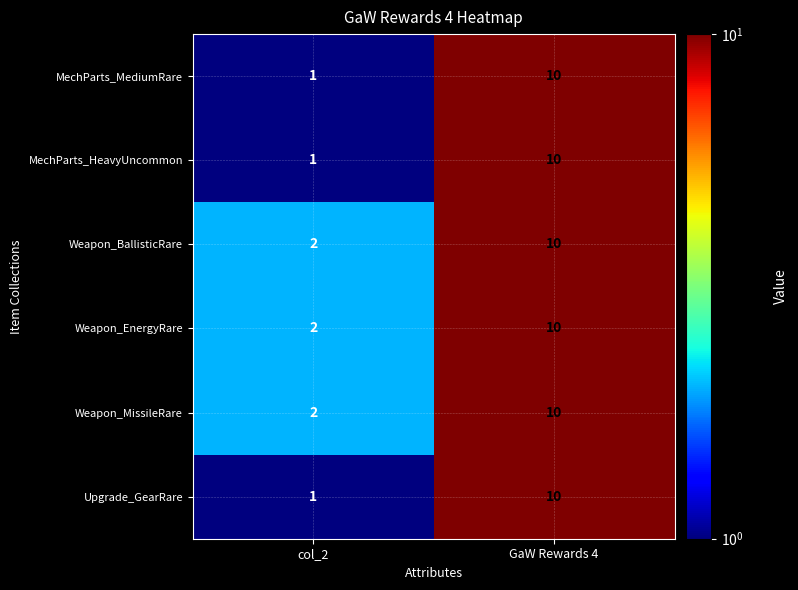

Is it true that Weapon_EnergyRare equals 1 at col_2?

False